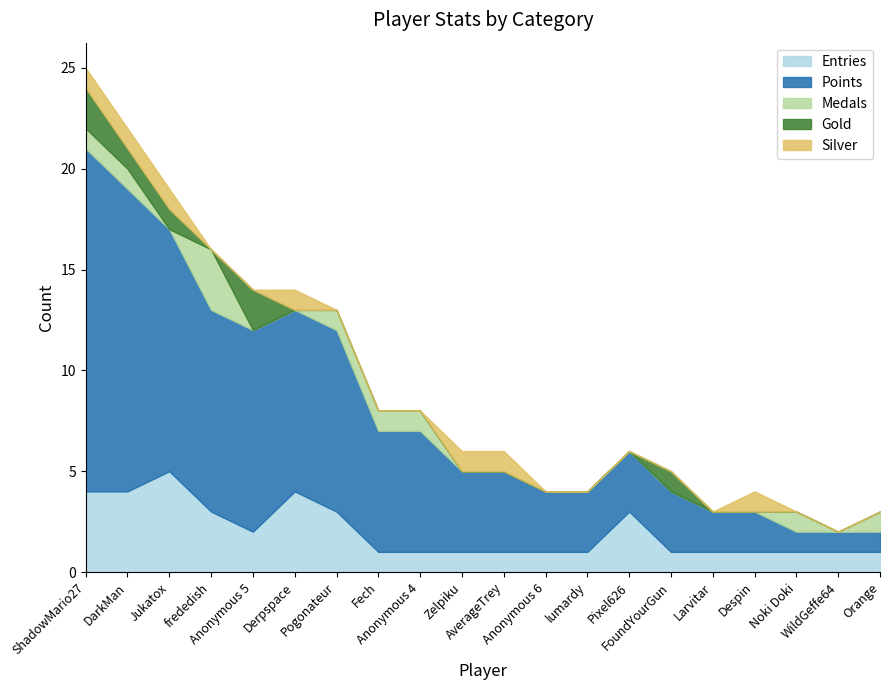

List the labels in order of Points value, smallest first.

Noki Doki, WildGeffe64, Orange, Larvitar, Despin, Anonymous 6, lumardy, Pixel626, FoundYourGun, Zelpiku, AverageTrey, Fech, Anonymous 4, Derpspace, Pogonateur, frededish, Anonymous 5, Jukatox, DarkMan, ShadowMario27